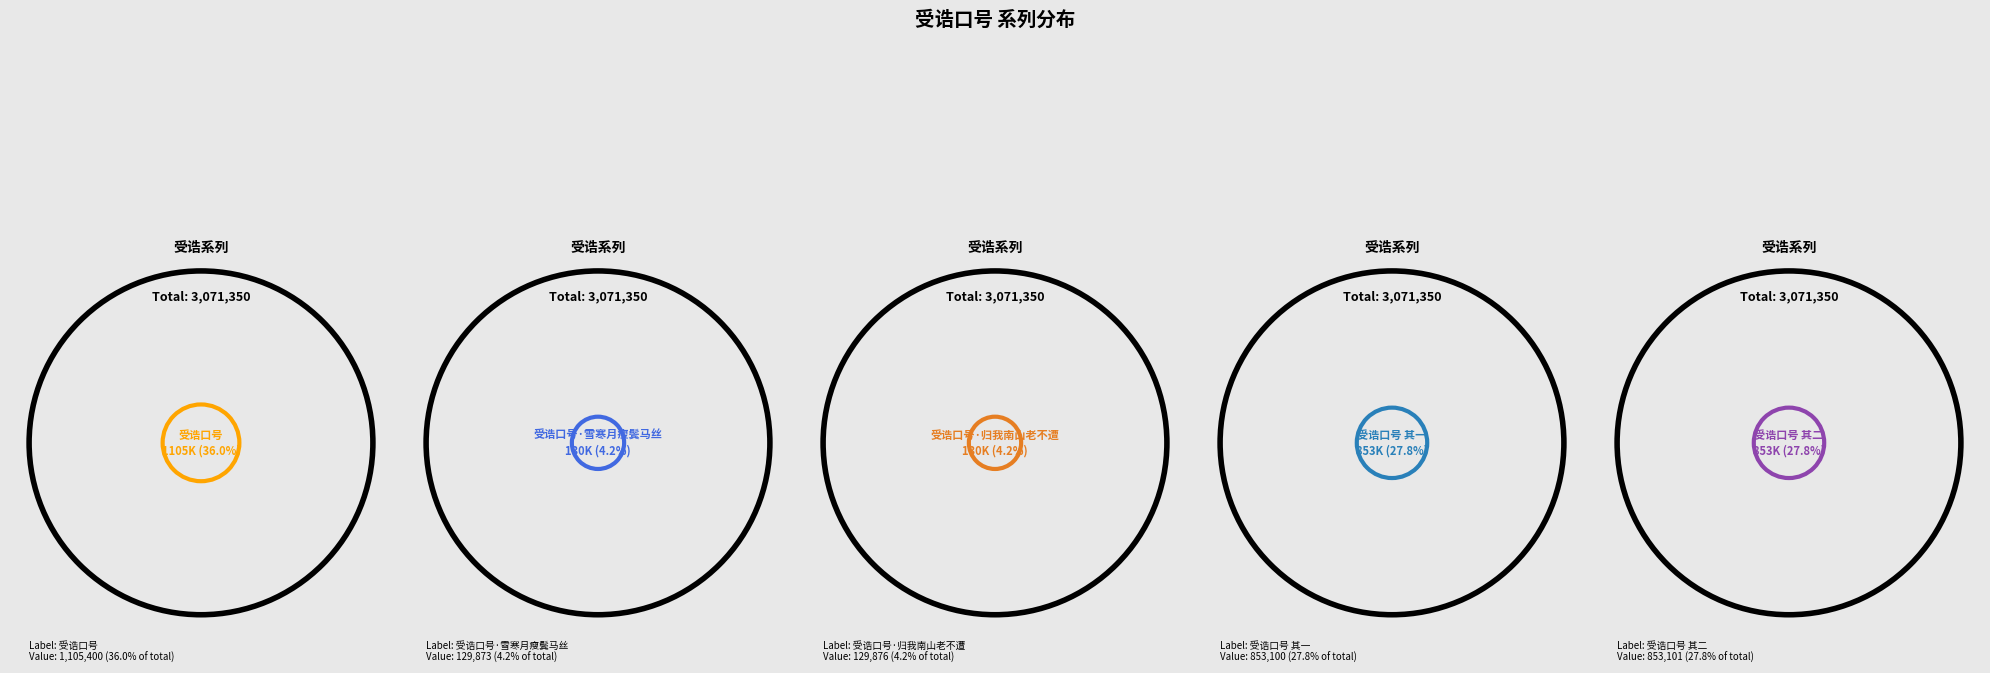

Is 受诰口号 其二 the majority of the pie?

No